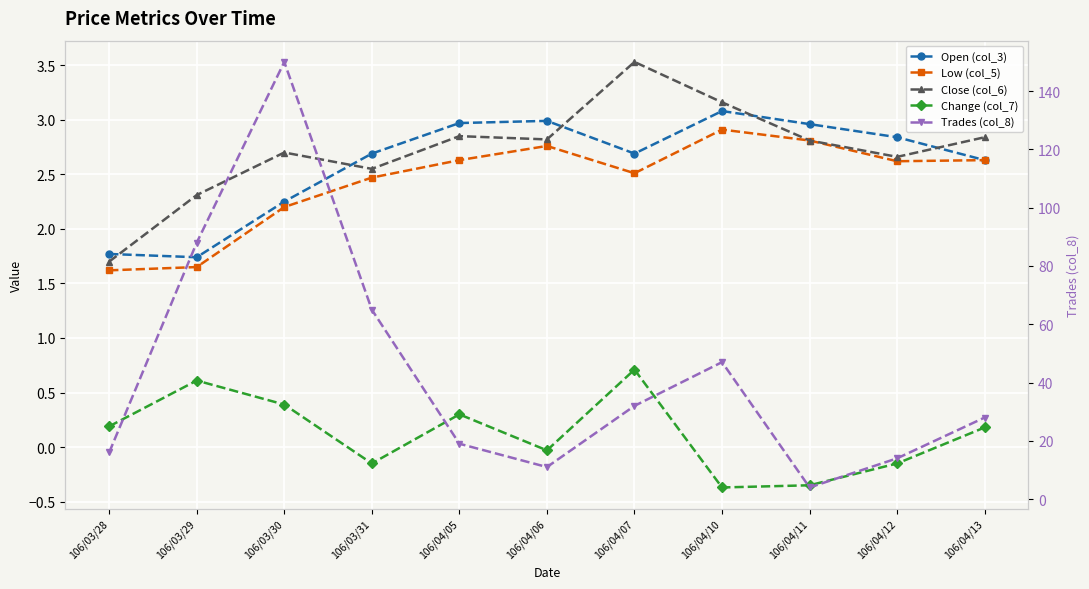

What is the value of the Trades (col_8) point at the 5th from the left?

19.0